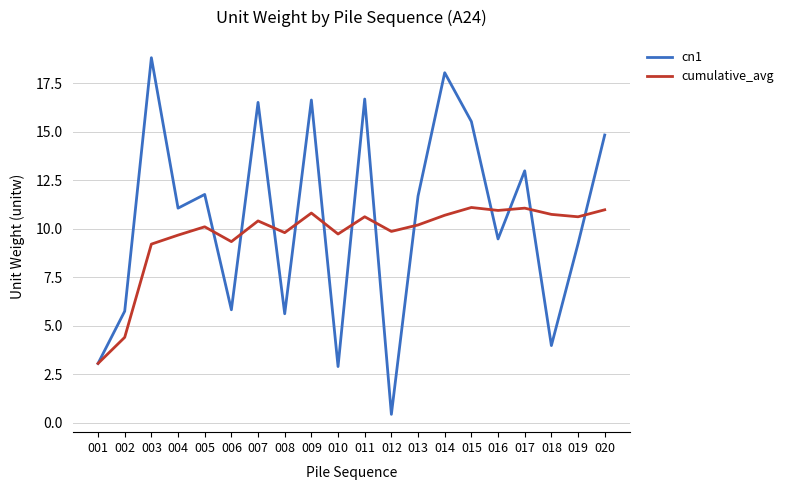

The cumulative_avg series shows 7.6 at 002. True or false?

False